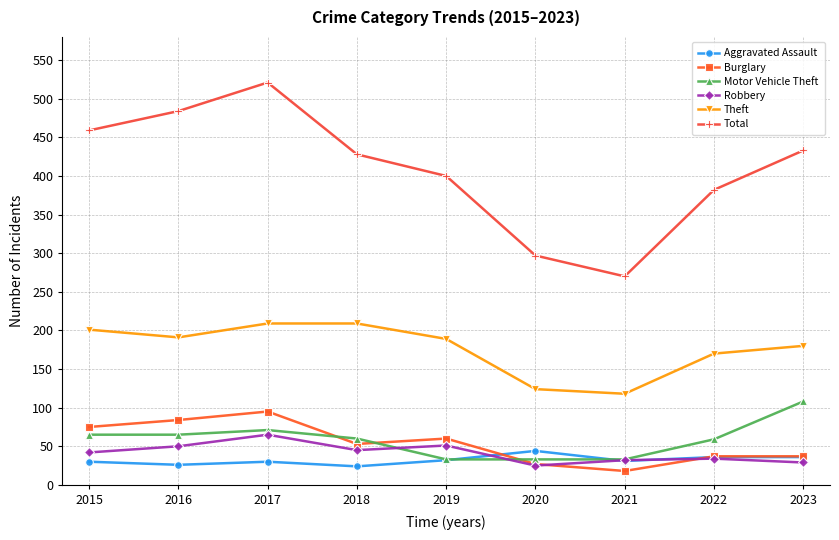

What are all the series names shown in the legend?

Aggravated Assault, Burglary, Motor Vehicle Theft, Robbery, Theft, Total